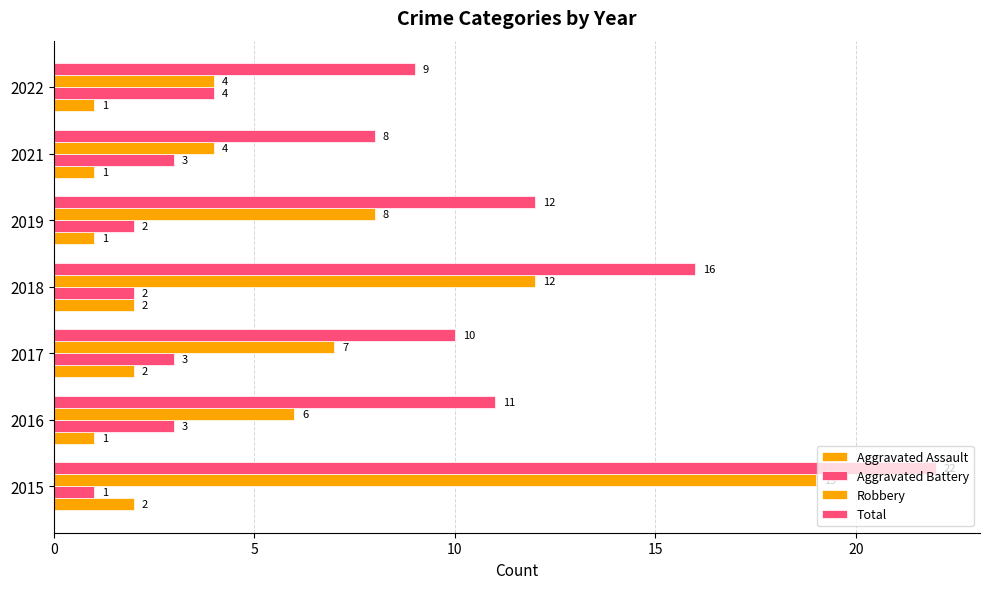

What is the average value of the Aggravated Battery series?

3